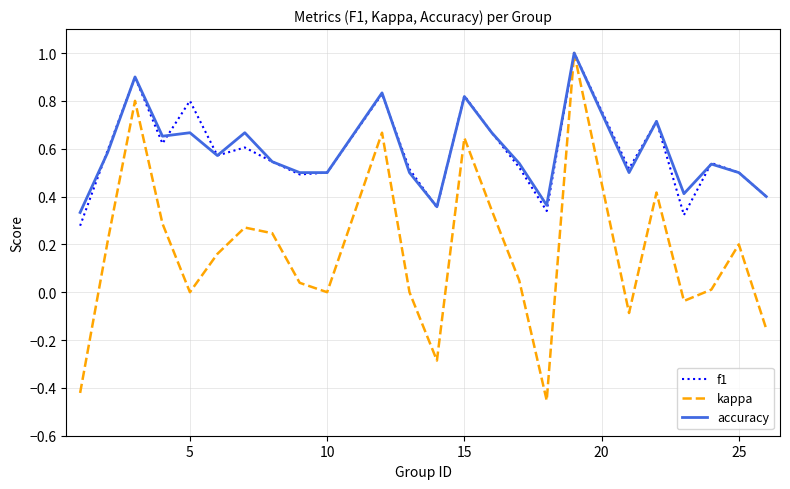

What is the highest value of the f1 series?

1.0